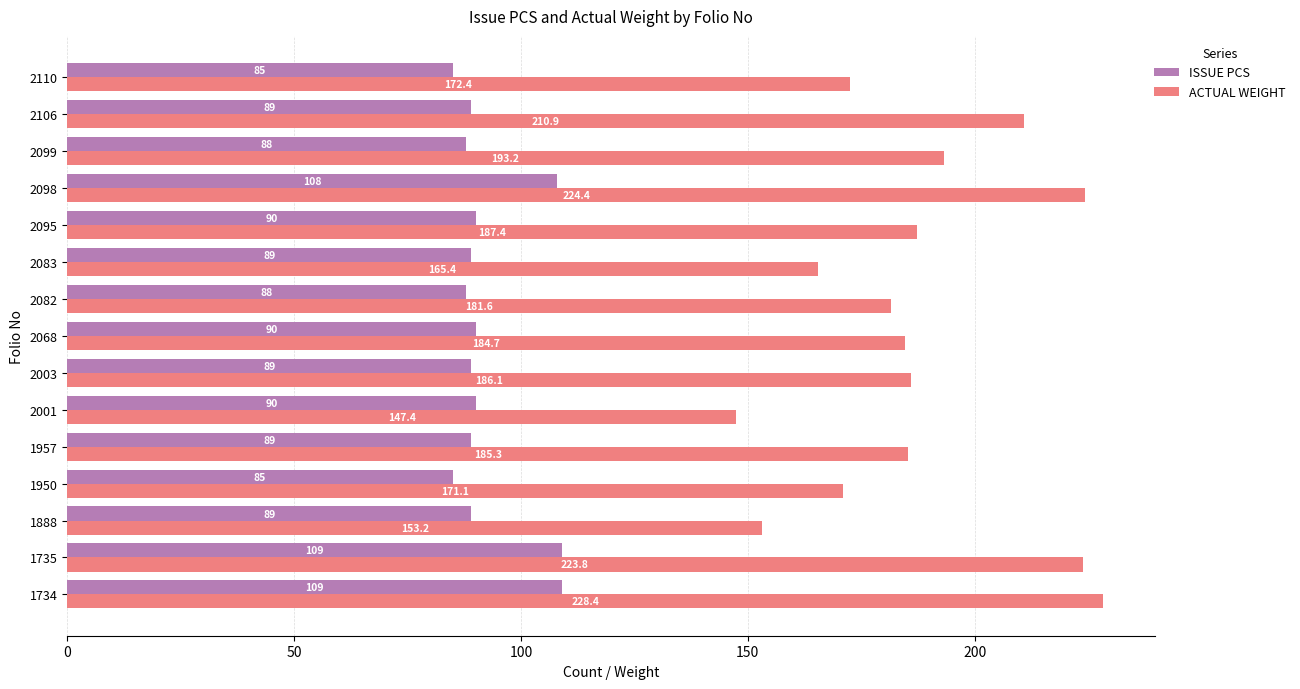

How many data points in ISSUE PCS are less than 89?

4